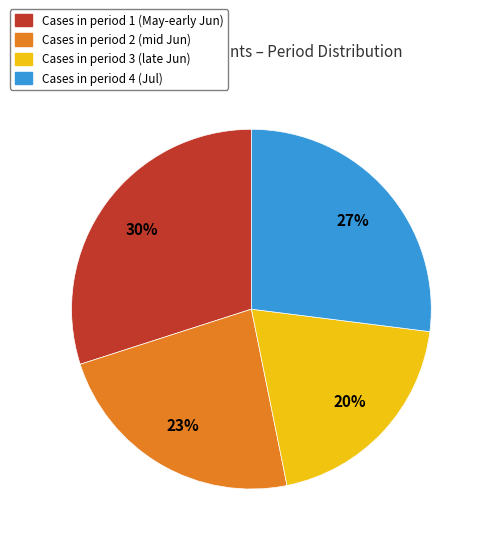

Does any single category account for the majority?

No